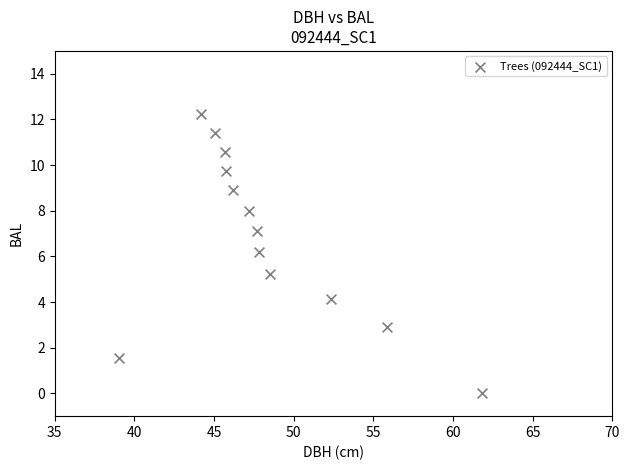

What is the range of Y values (max minus min)?

12.2